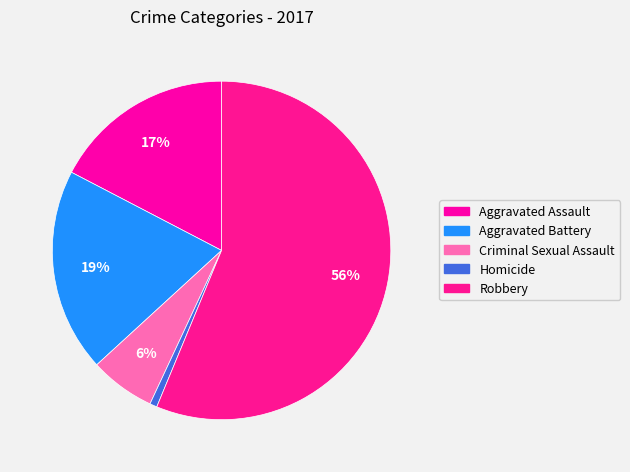

Rank the categories by value from highest to lowest.

Robbery, Aggravated Battery, Aggravated Assault, Criminal Sexual Assault, Homicide